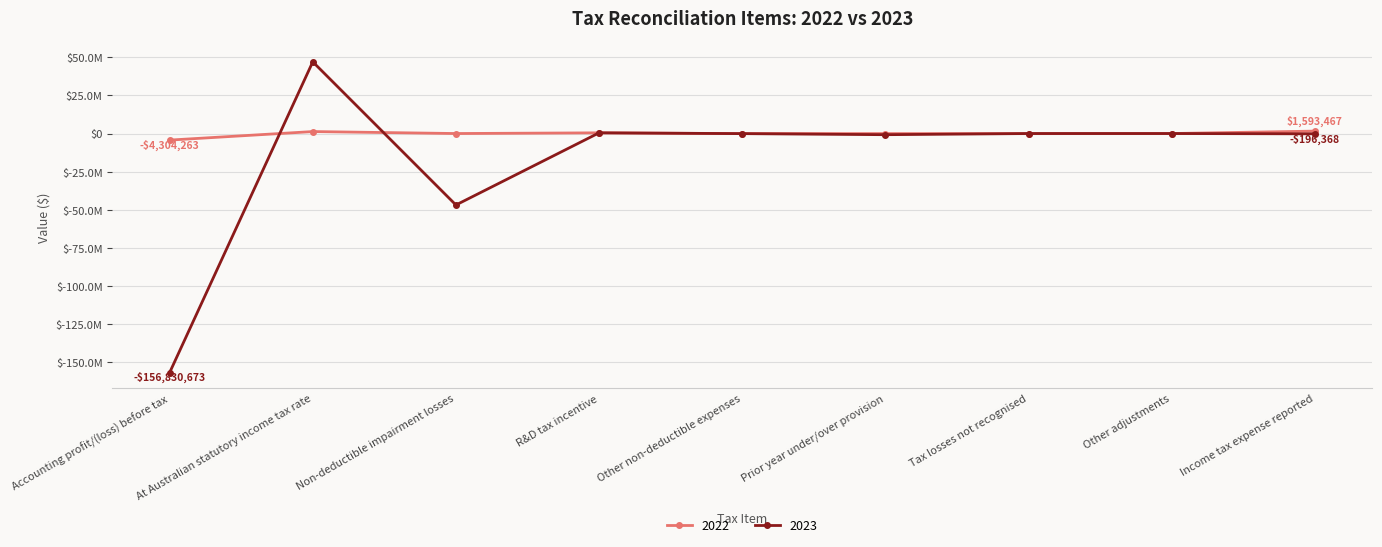

After their last crossing, which series has the higher values: 2023 or 2022?

2022